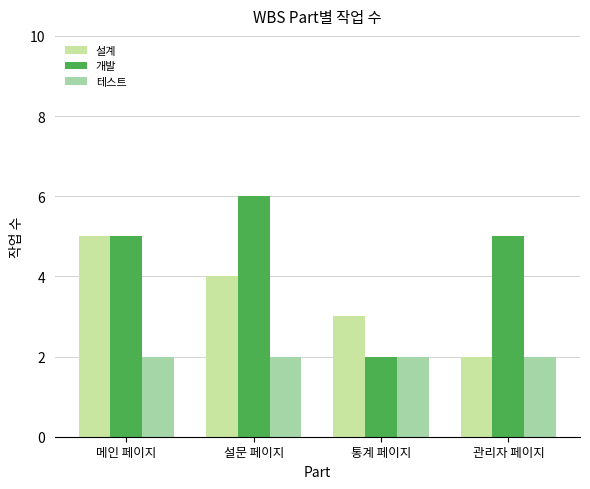

What is the label of the 2nd bar from the left?

설문 페이지